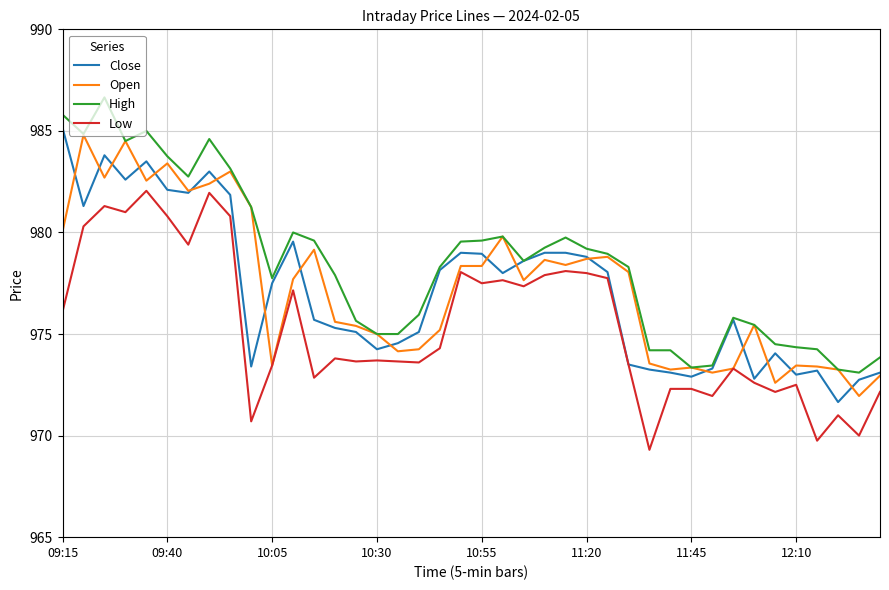

How many series are shown in this chart?

4